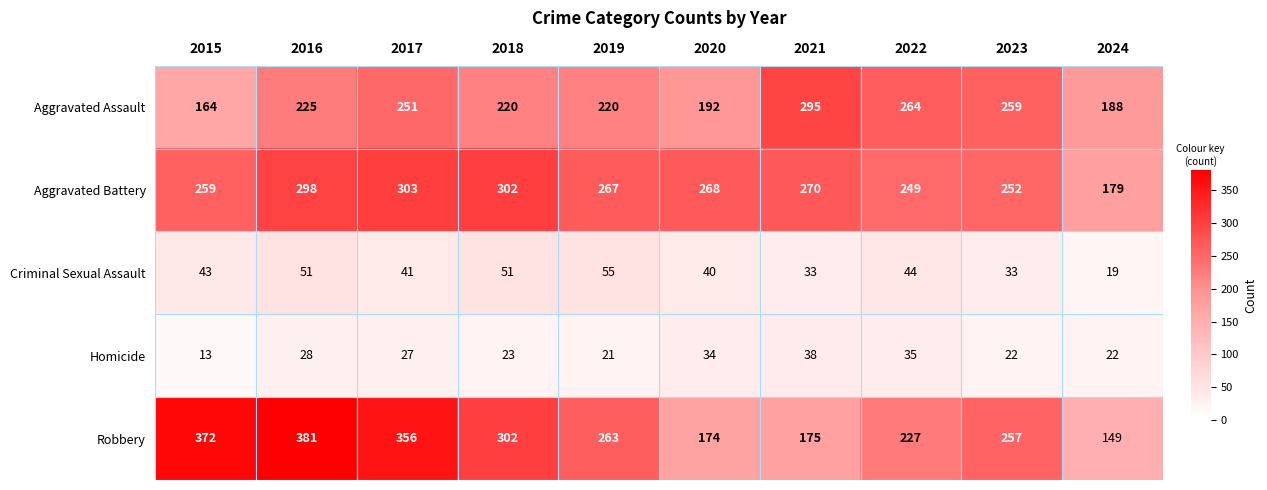

The Robbery series shows 381 at 2016. True or false?

True